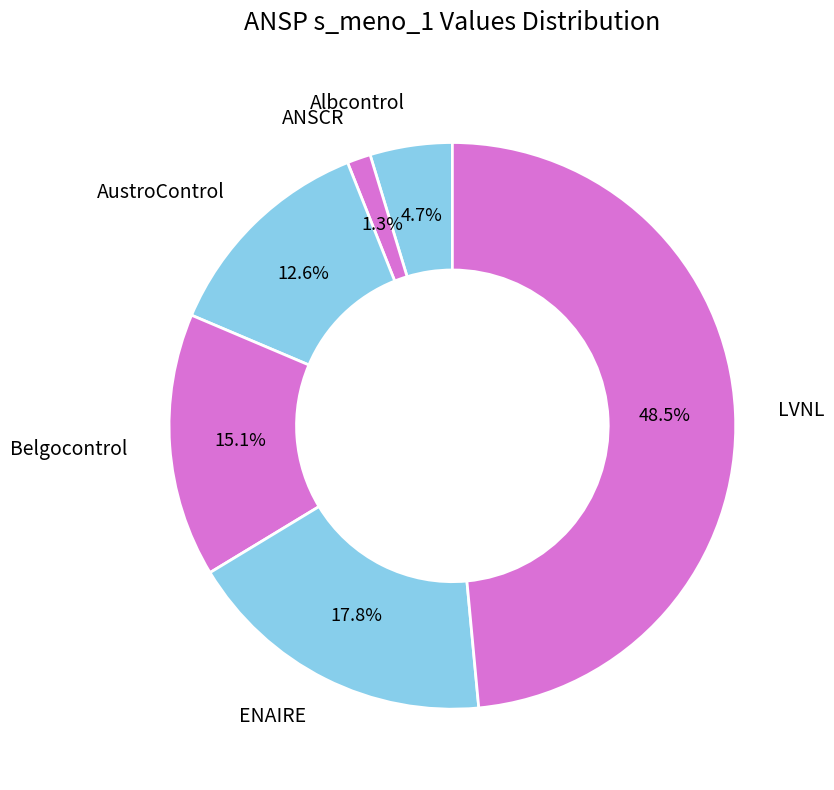

Is Albcontrol the majority of the pie?

No